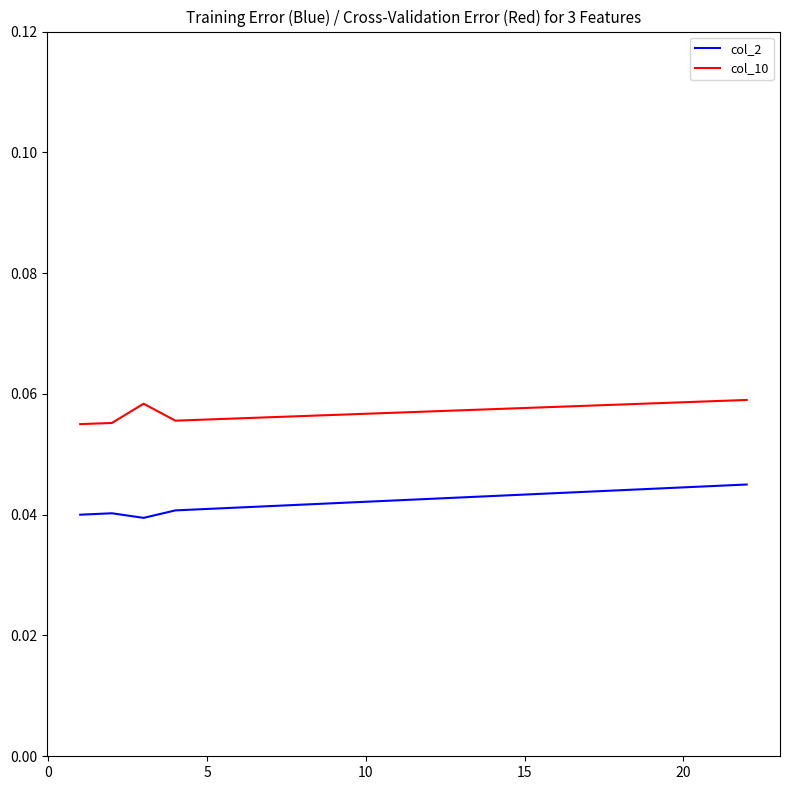

True or false: col_10 and col_2 intersect in this chart.

False